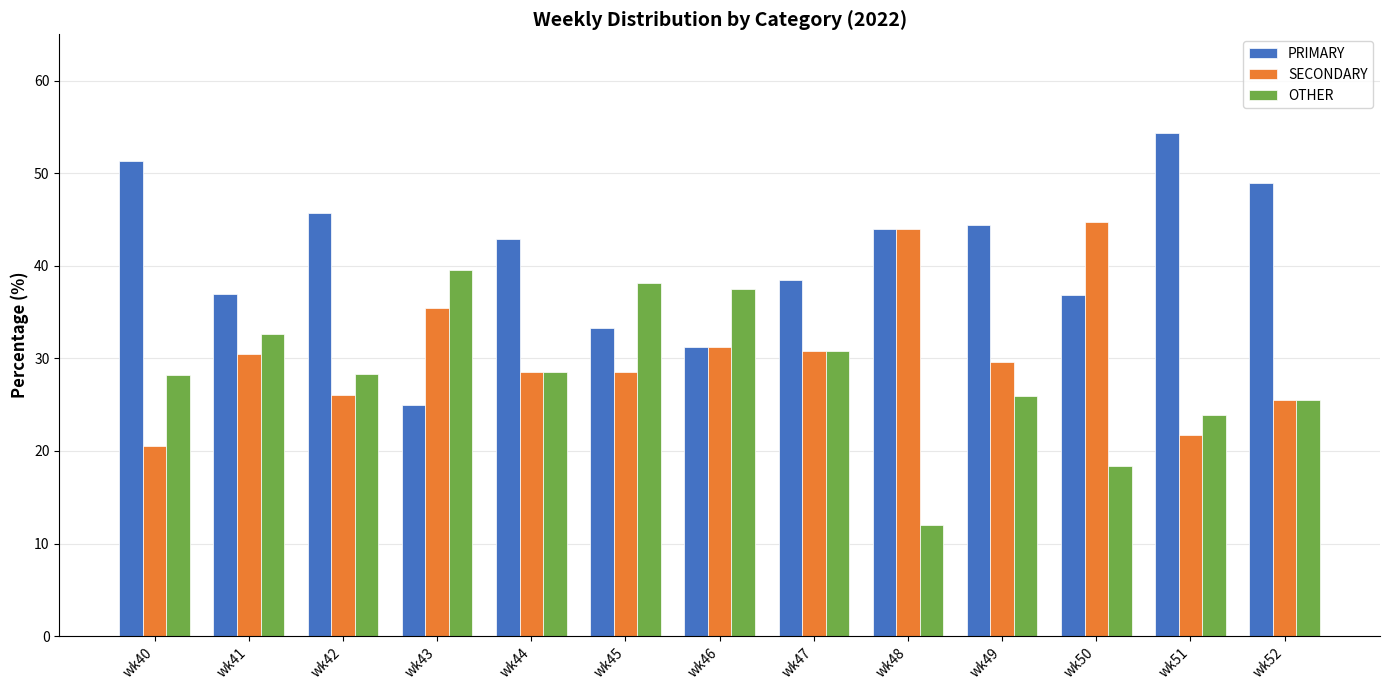

Rank the series by their average value, from highest to lowest.

PRIMARY, SECONDARY, OTHER